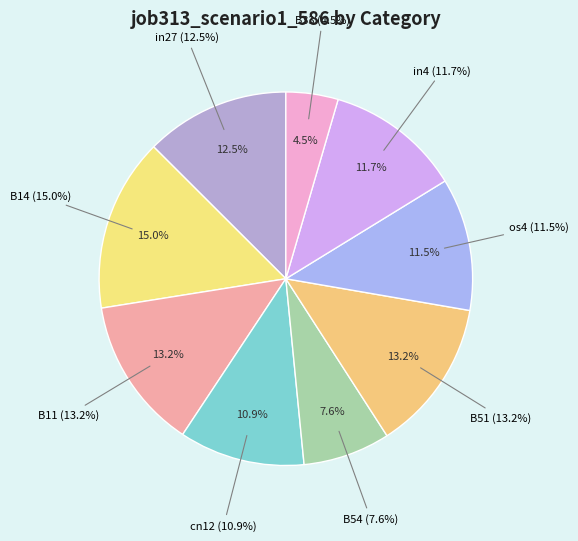

How many segments does this pie chart have?

9